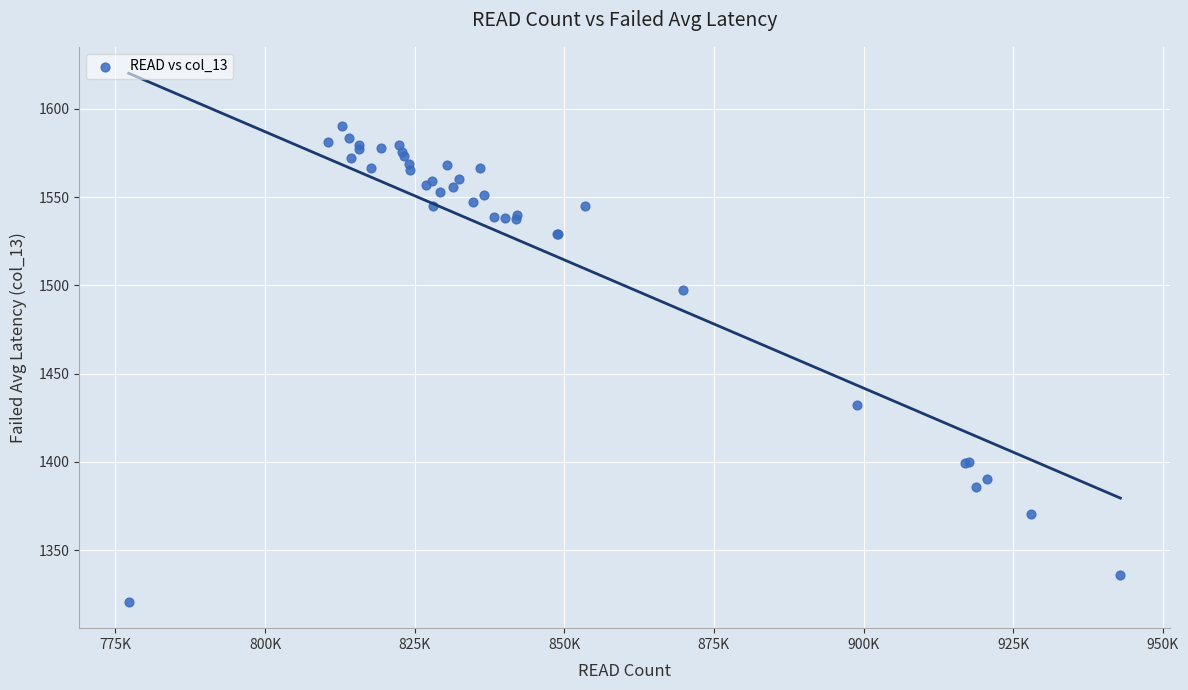

What Y value in the scatter plot is closest to 1455?

1432.2